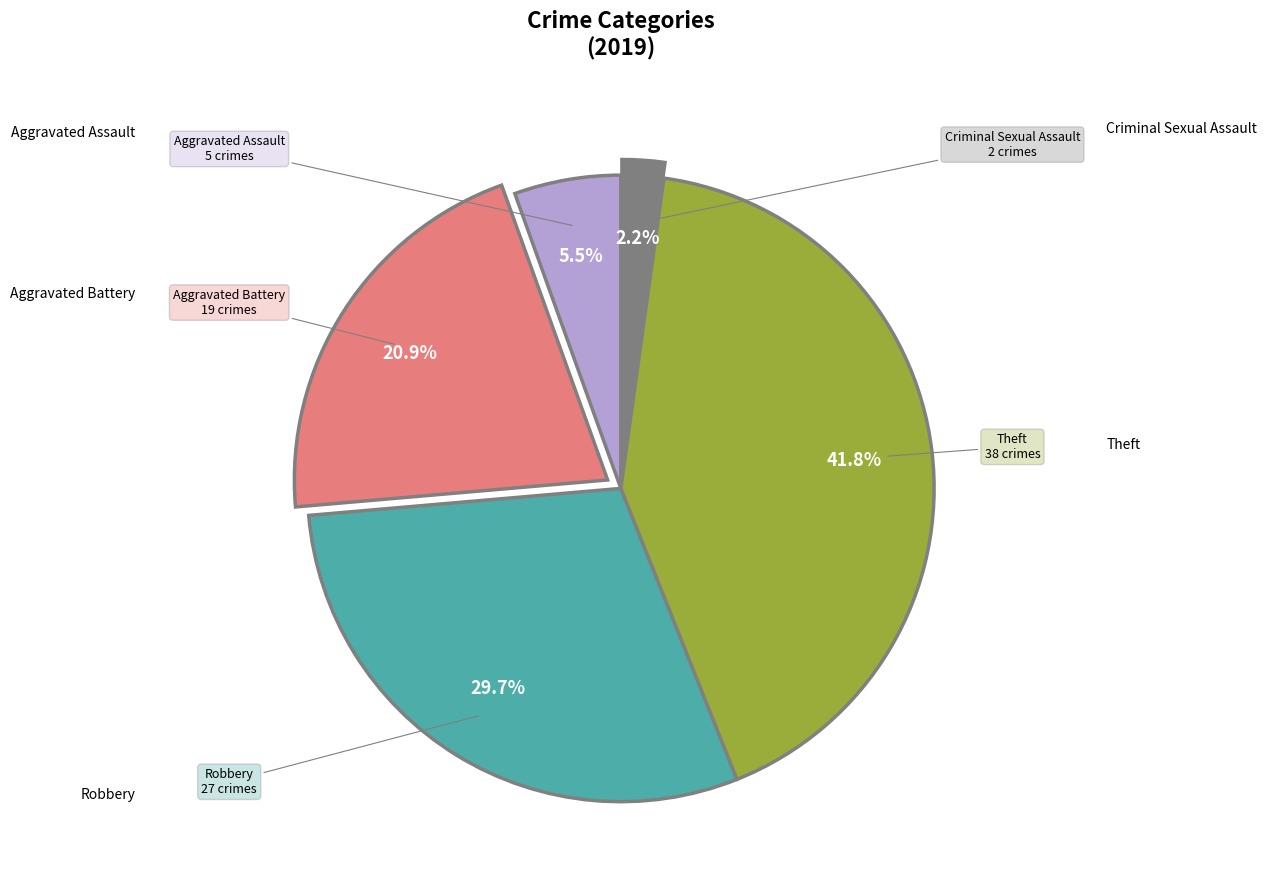

Does any single category account for the majority?

No